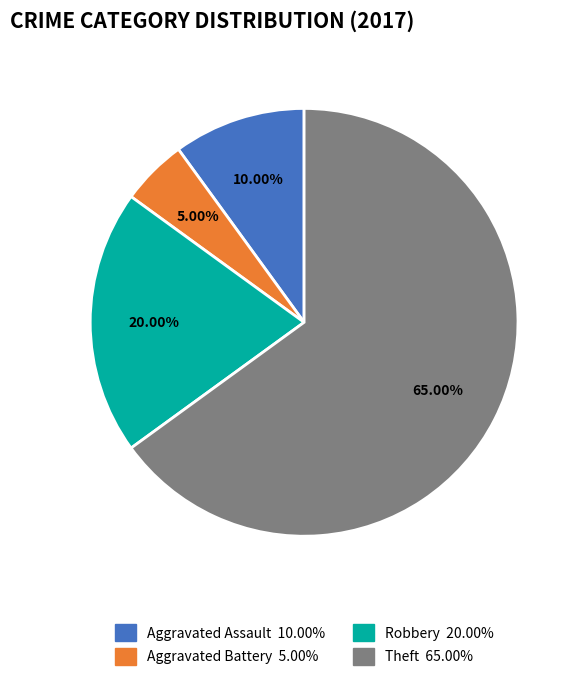

Is there any slice that represents more than half of the pie?

Yes